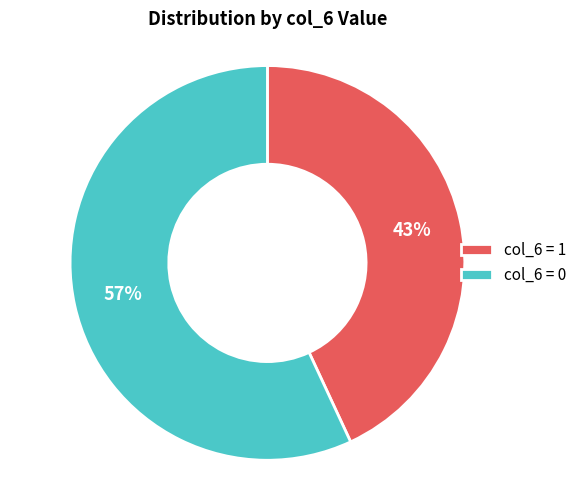

What percentage is the col_6 = 1 slice, to the nearest percent?

43%